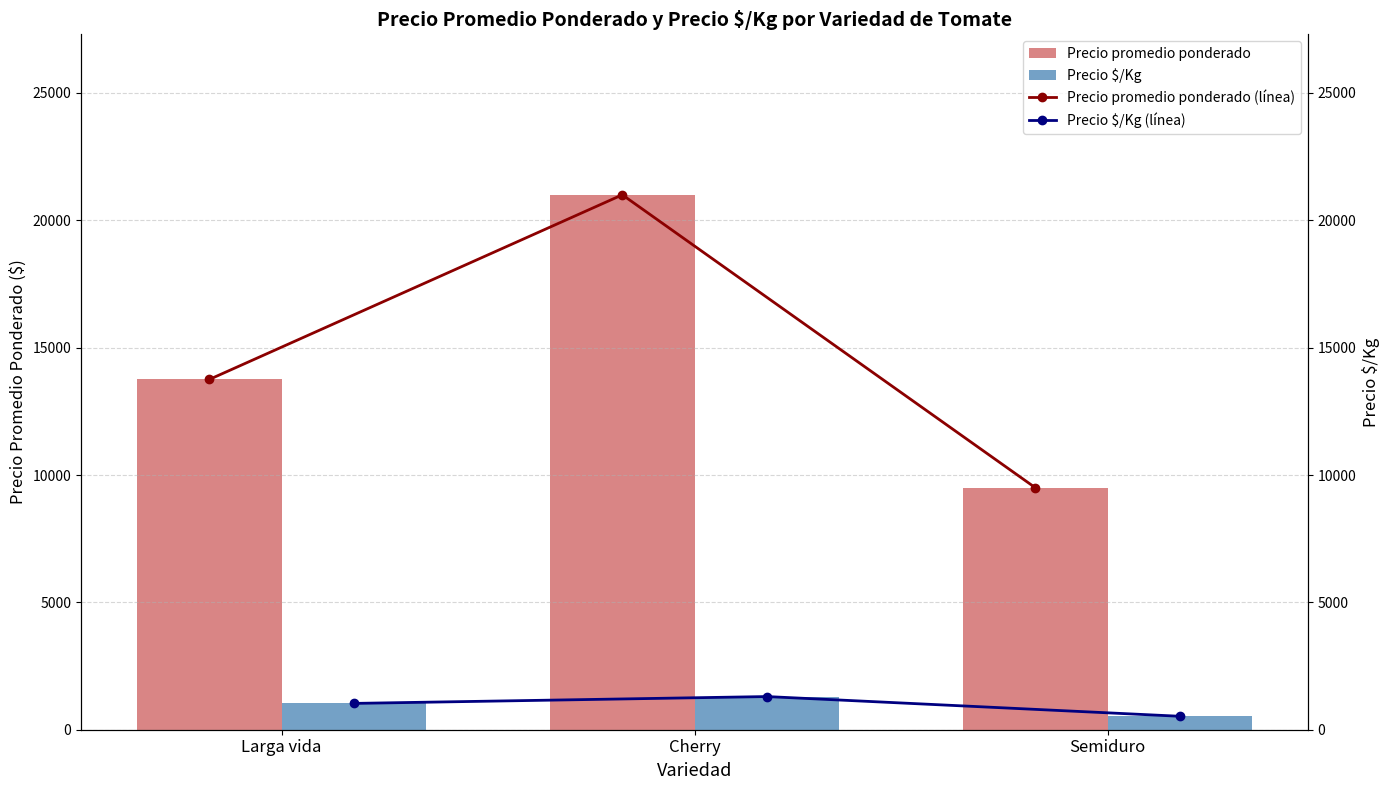

List the labels in order of Precio promedio ponderado value, largest first.

Cherry, Larga vida, Semiduro